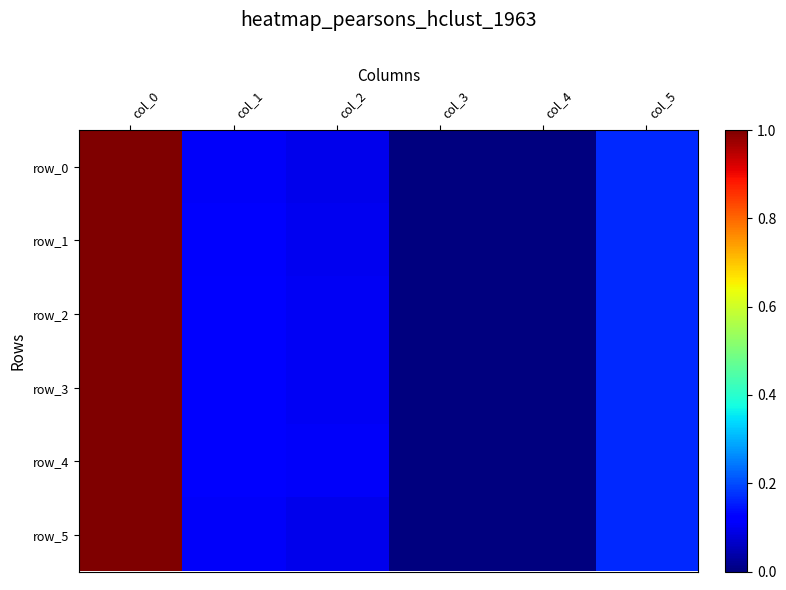

At col_4, list the series in order from smallest to largest.

row_0, row_1, row_2, row_3, row_4, row_5